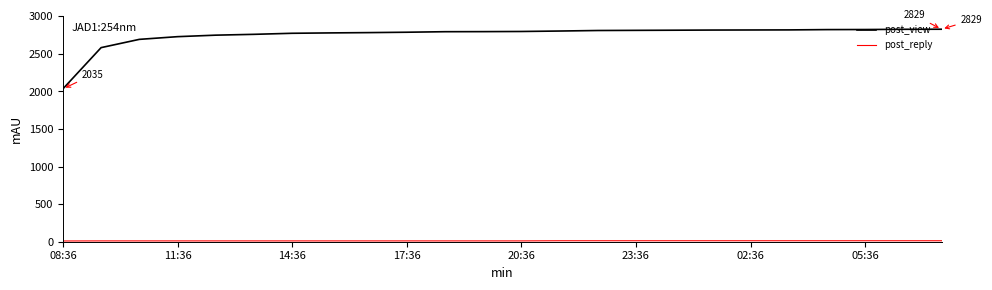

Which series has the largest total across all categories?

post_view